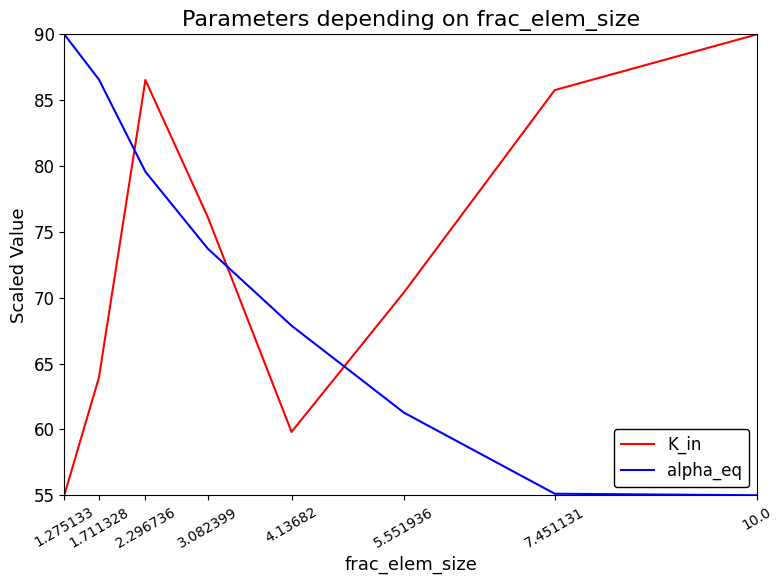

What is the greatest value displayed?

90.0